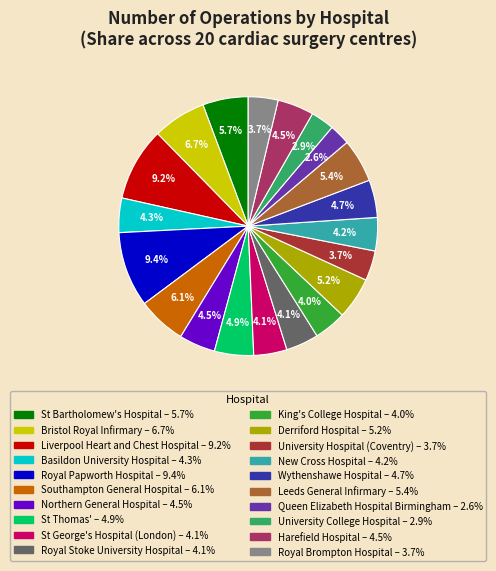

Is it true that Bristol Royal Infirmary is 7% of the pie?

True